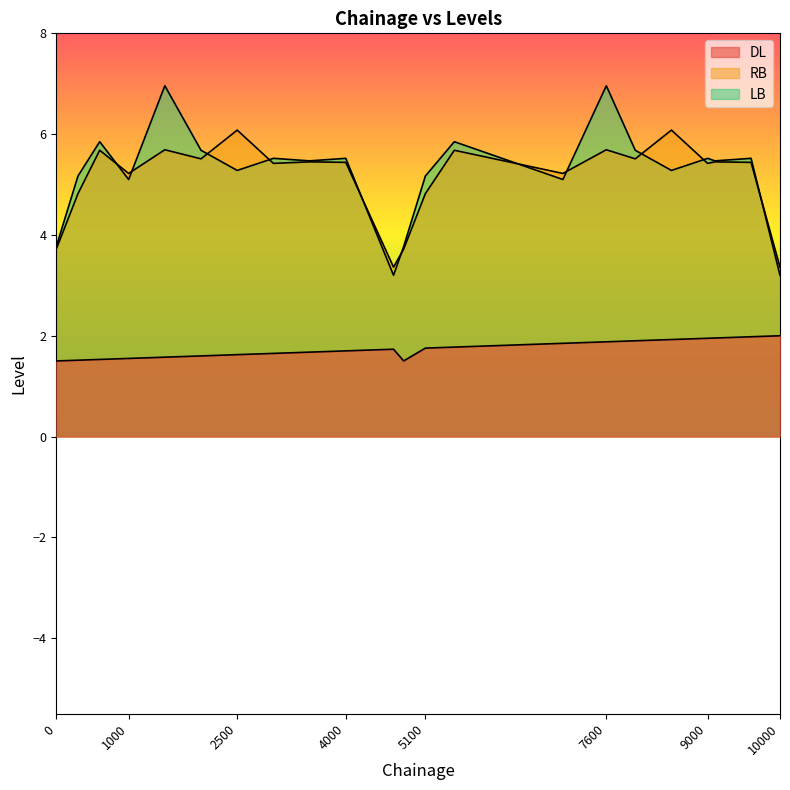

Is it true that LB equals 5.5 at 9600?

True